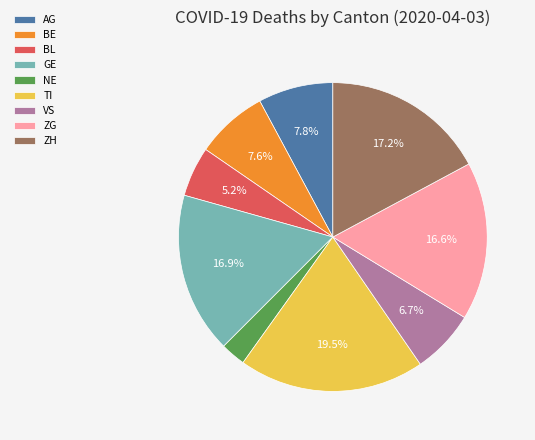

What is the largest slice in the pie chart?

TI